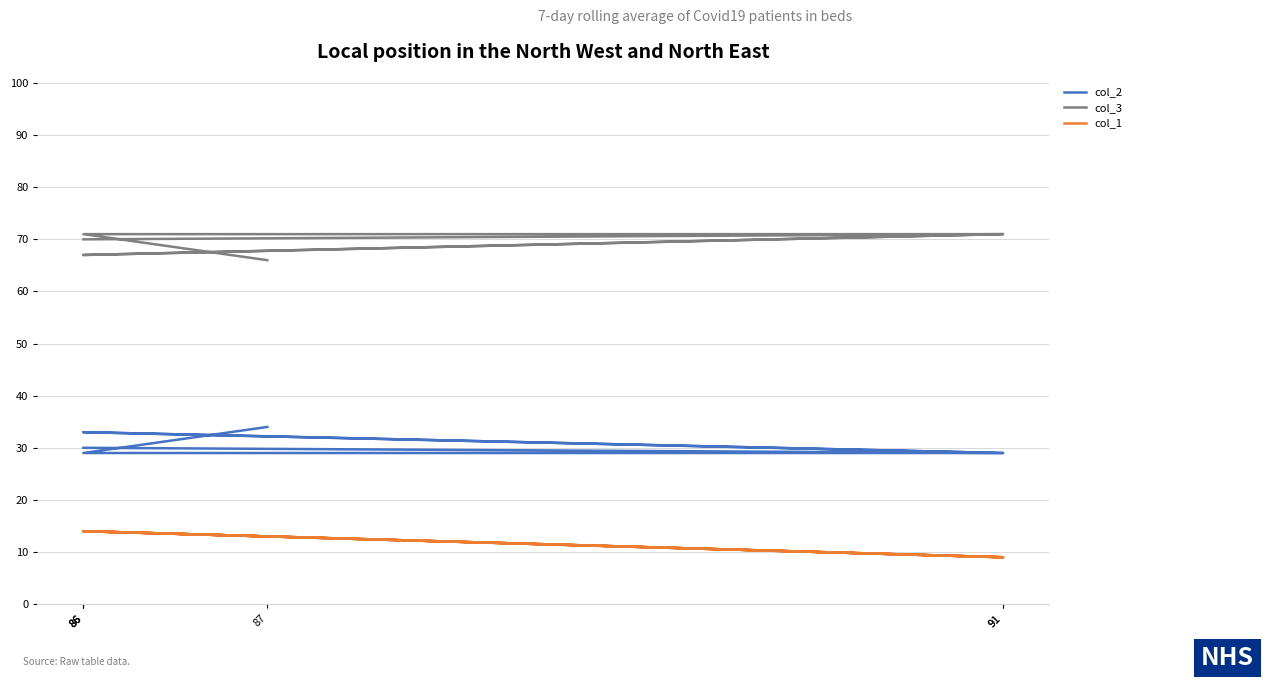

What are all the series names shown in the legend?

col_2, col_3, col_1